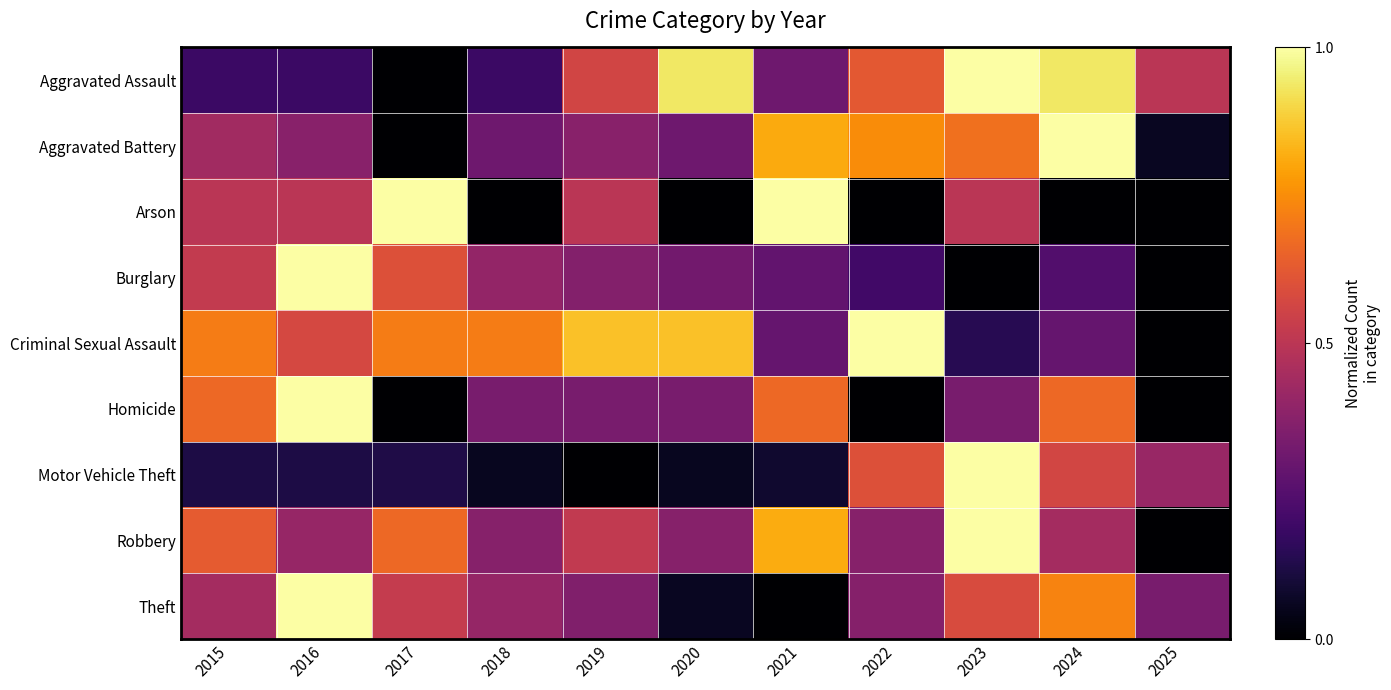

List the series in order of their peak value, lowest first.

Arson, Homicide, Criminal Sexual Assault, Aggravated Assault, Aggravated Battery, Burglary, Robbery, Theft, Motor Vehicle Theft